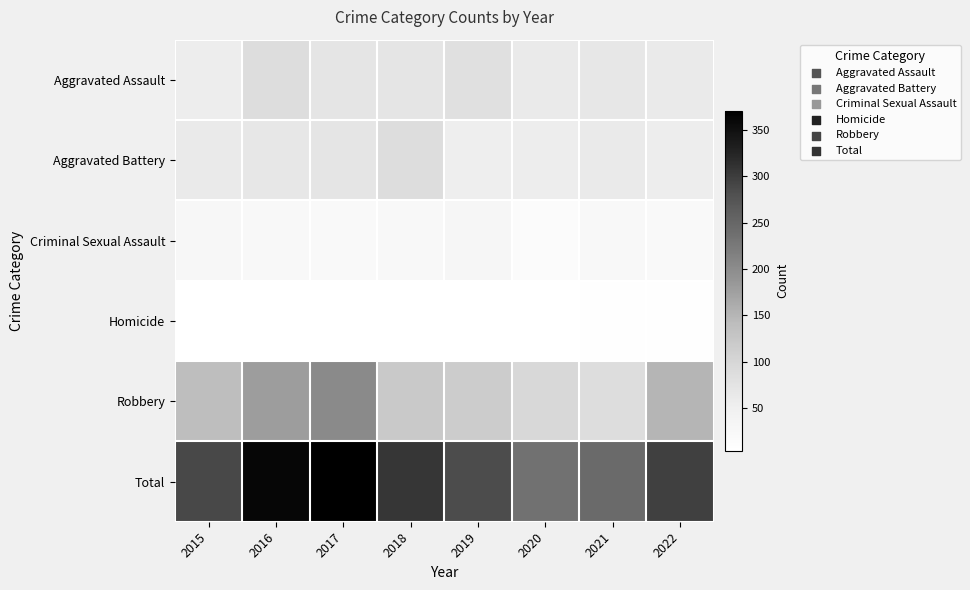

Which series has the widest spread of values?

Total